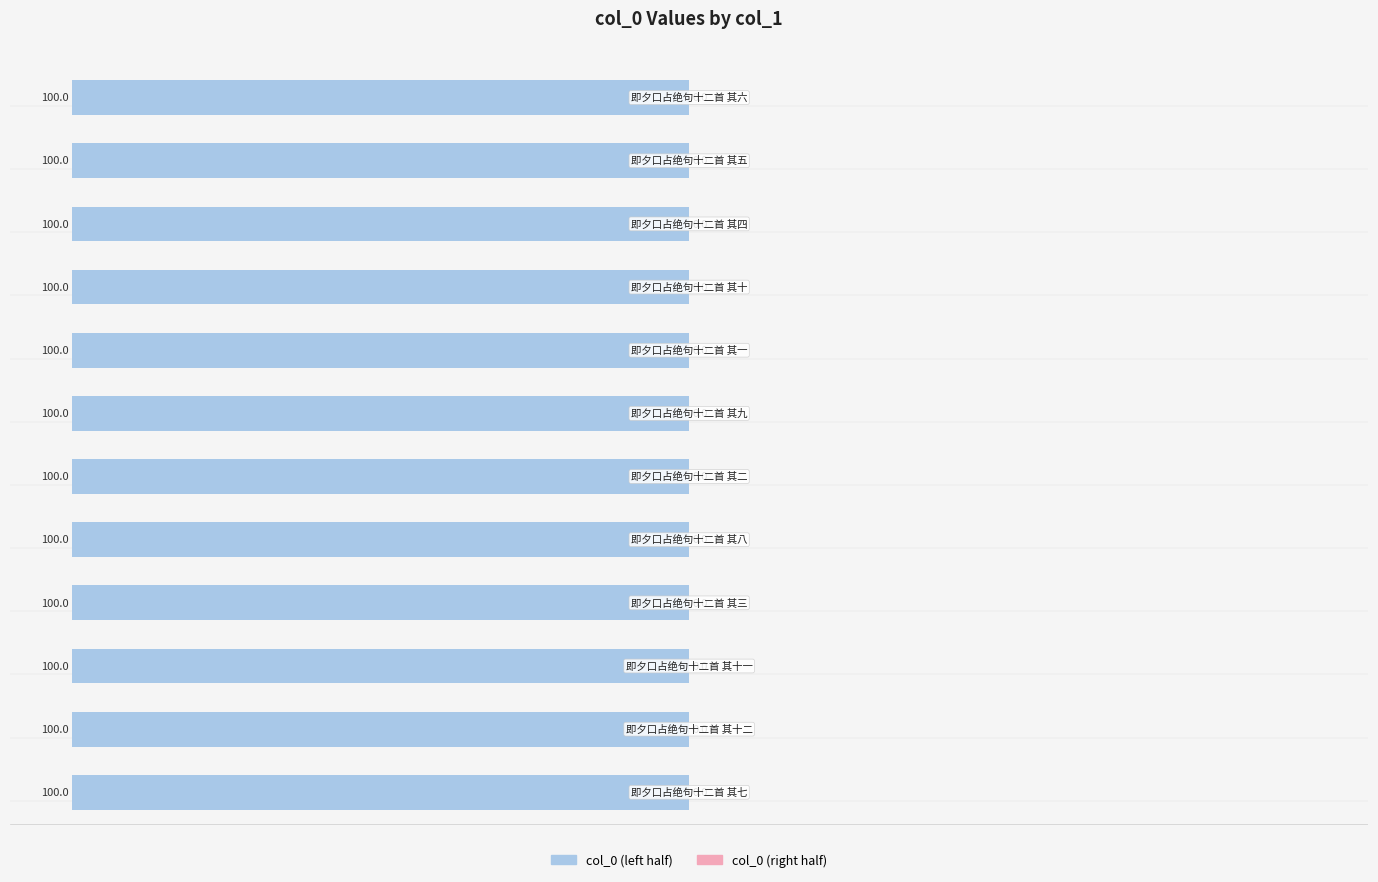

Is the value of col_0 (right) at 8 greater than the value of col_0 (left) at 6?

Yes